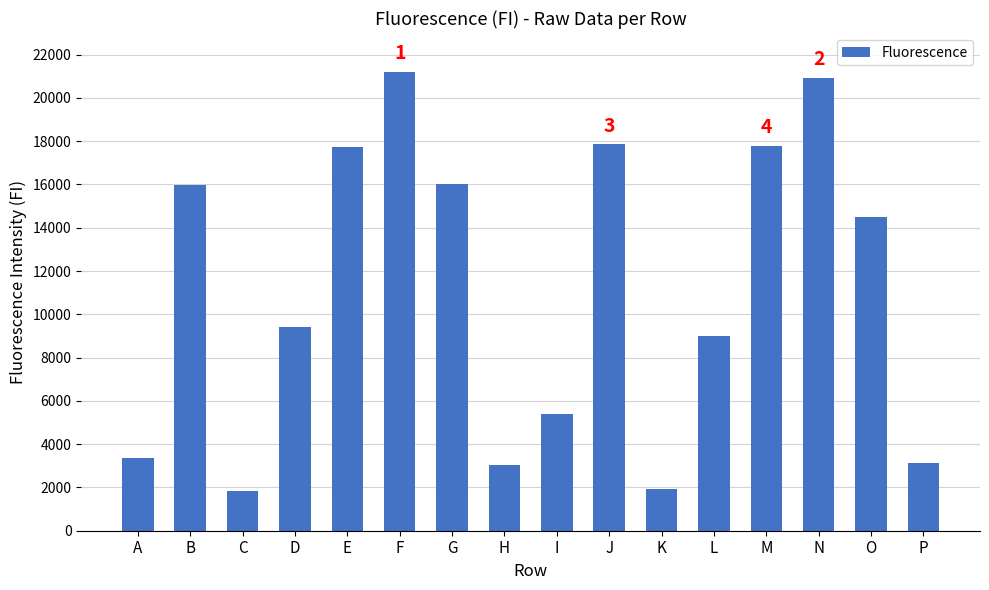

What is the greatest value displayed?

21196